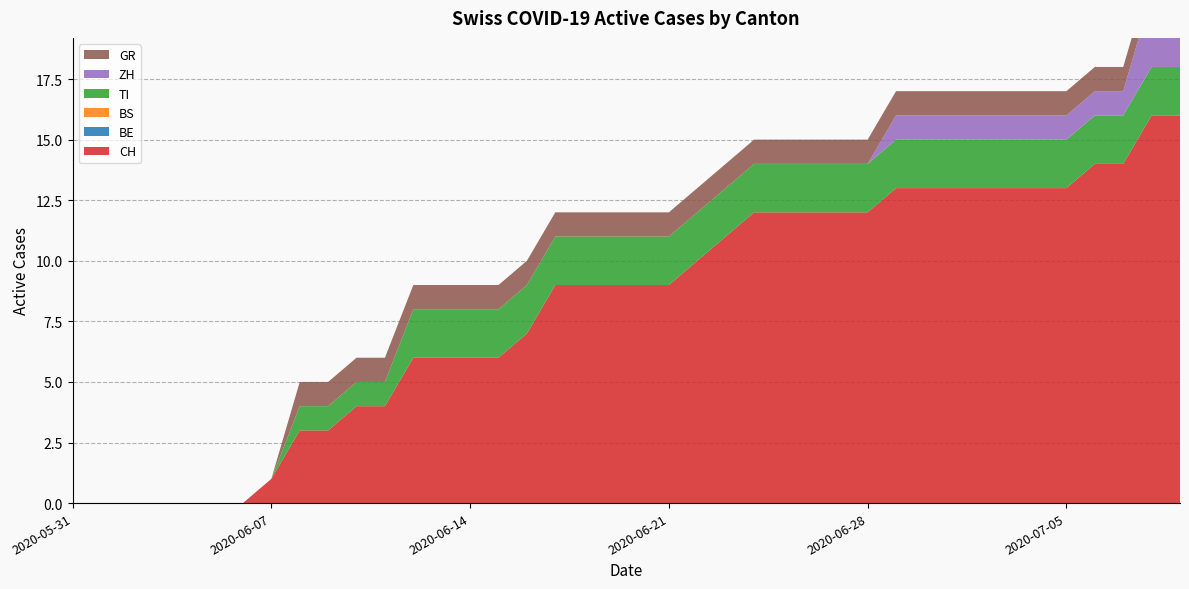

Reading left to right, list all the values displayed in this chart.

CH: 0	0	0	0	0	0	0	1	3	3	4	4	6	6	6	6	7	9	9	9	9	9	10	11	12	12	12	12	12	13	13	13	13	13	13	13	14	14	16	16
BE: 0	0	0	0	0	0	0	0	0	0	0	0	0	0	0	0	0	0	0	0	0	0	0	0	0	0	0	0	0	0	0	0	0	0	0	0	0	0	0	0
BS: 0	0	0	0	0	0	0	0	0	0	0	0	0	0	0	0	0	0	0	0	0	0	0	0	0	0	0	0	0	0	0	0	0	0	0	0	0	0	0	0
TI: 0	0	0	0	0	0	0	0	1	1	1	1	2	2	2	2	2	2	2	2	2	2	2	2	2	2	2	2	2	2	2	2	2	2	2	2	2	2	2	2
ZH: 0	0	0	0	0	0	0	0	0	0	0	0	0	0	0	0	0	0	0	0	0	0	0	0	0	0	0	0	0	1	1	1	1	1	1	1	1	1	3	3
GR: 0	0	0	0	0	0	0	0	1	1	1	1	1	1	1	1	1	1	1	1	1	1	1	1	1	1	1	1	1	1	1	1	1	1	1	1	1	1	1	1